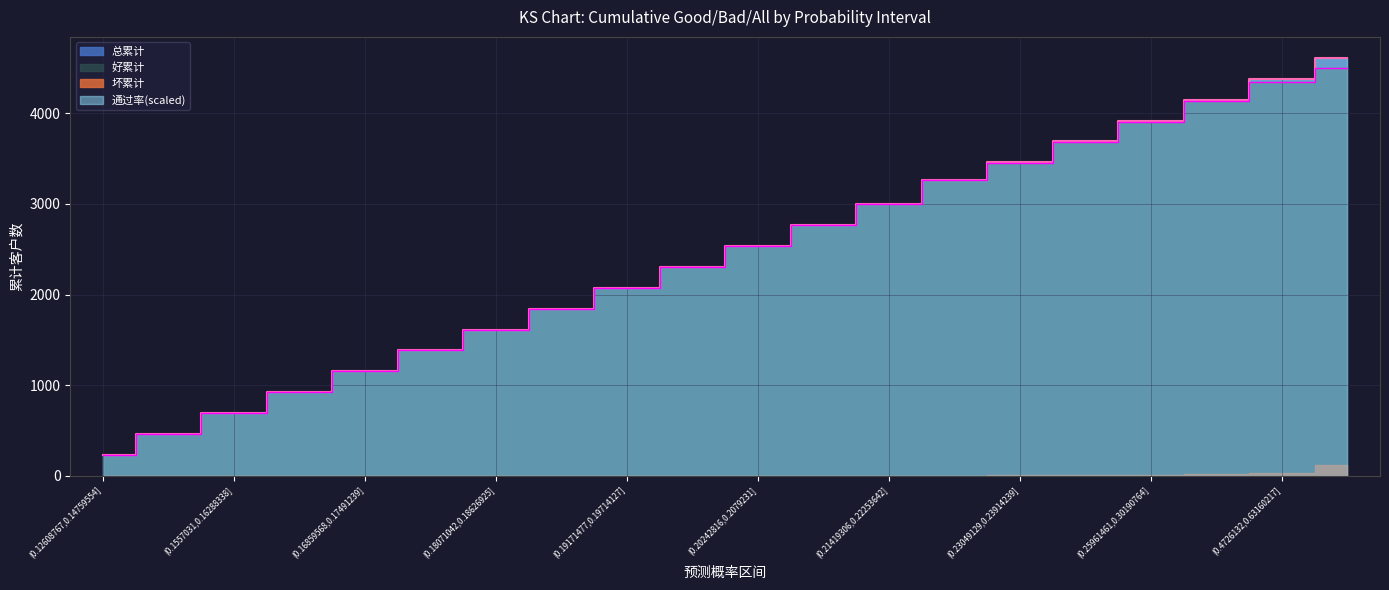

Reading left to right, what are all the values shown in this chart?

好累计: 231	462	692	923	1154	1384	1615	1845	2076	2307	2537	2768	2998	3262	3454	3680	3909	4134	4349	4498
总累计: 231	462	692	923	1154	1384	1615	1845	2076	2307	2537	2768	2998	3266	3460	3690	3921	4151	4382	4613